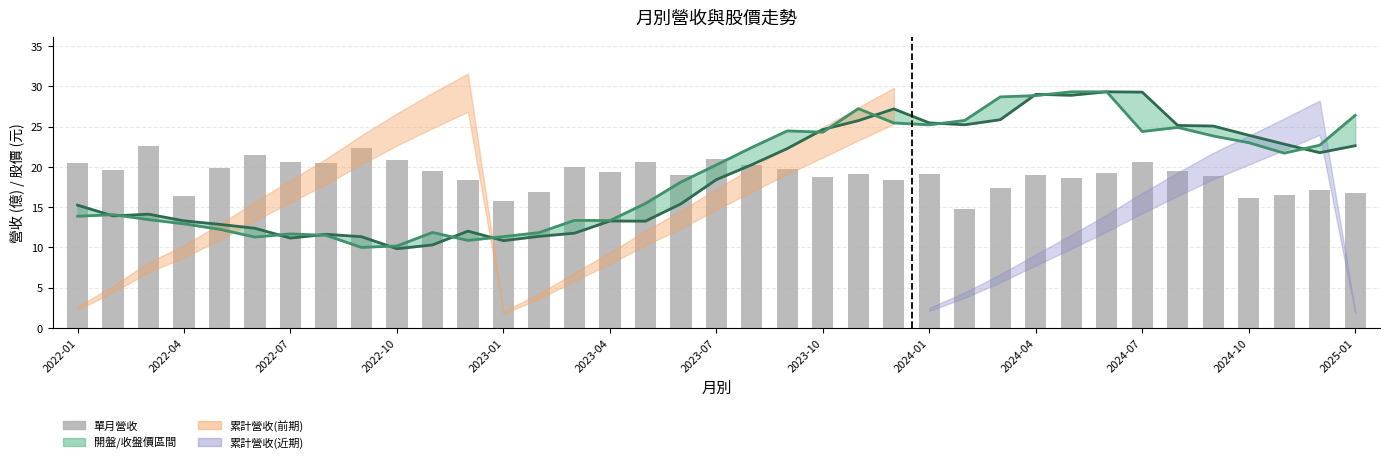

Rank the series at 22 from highest to lowest value.

收盤價, 開盤價, 單月營收